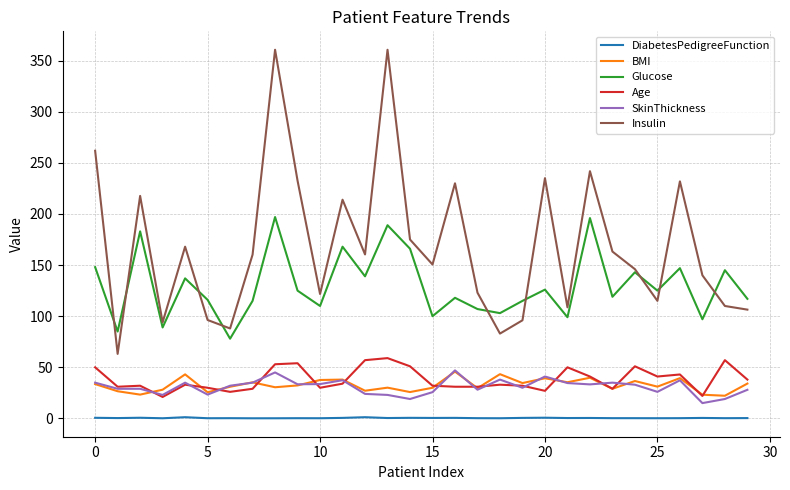

True or false: SkinThickness and Insulin cross at least once.

False